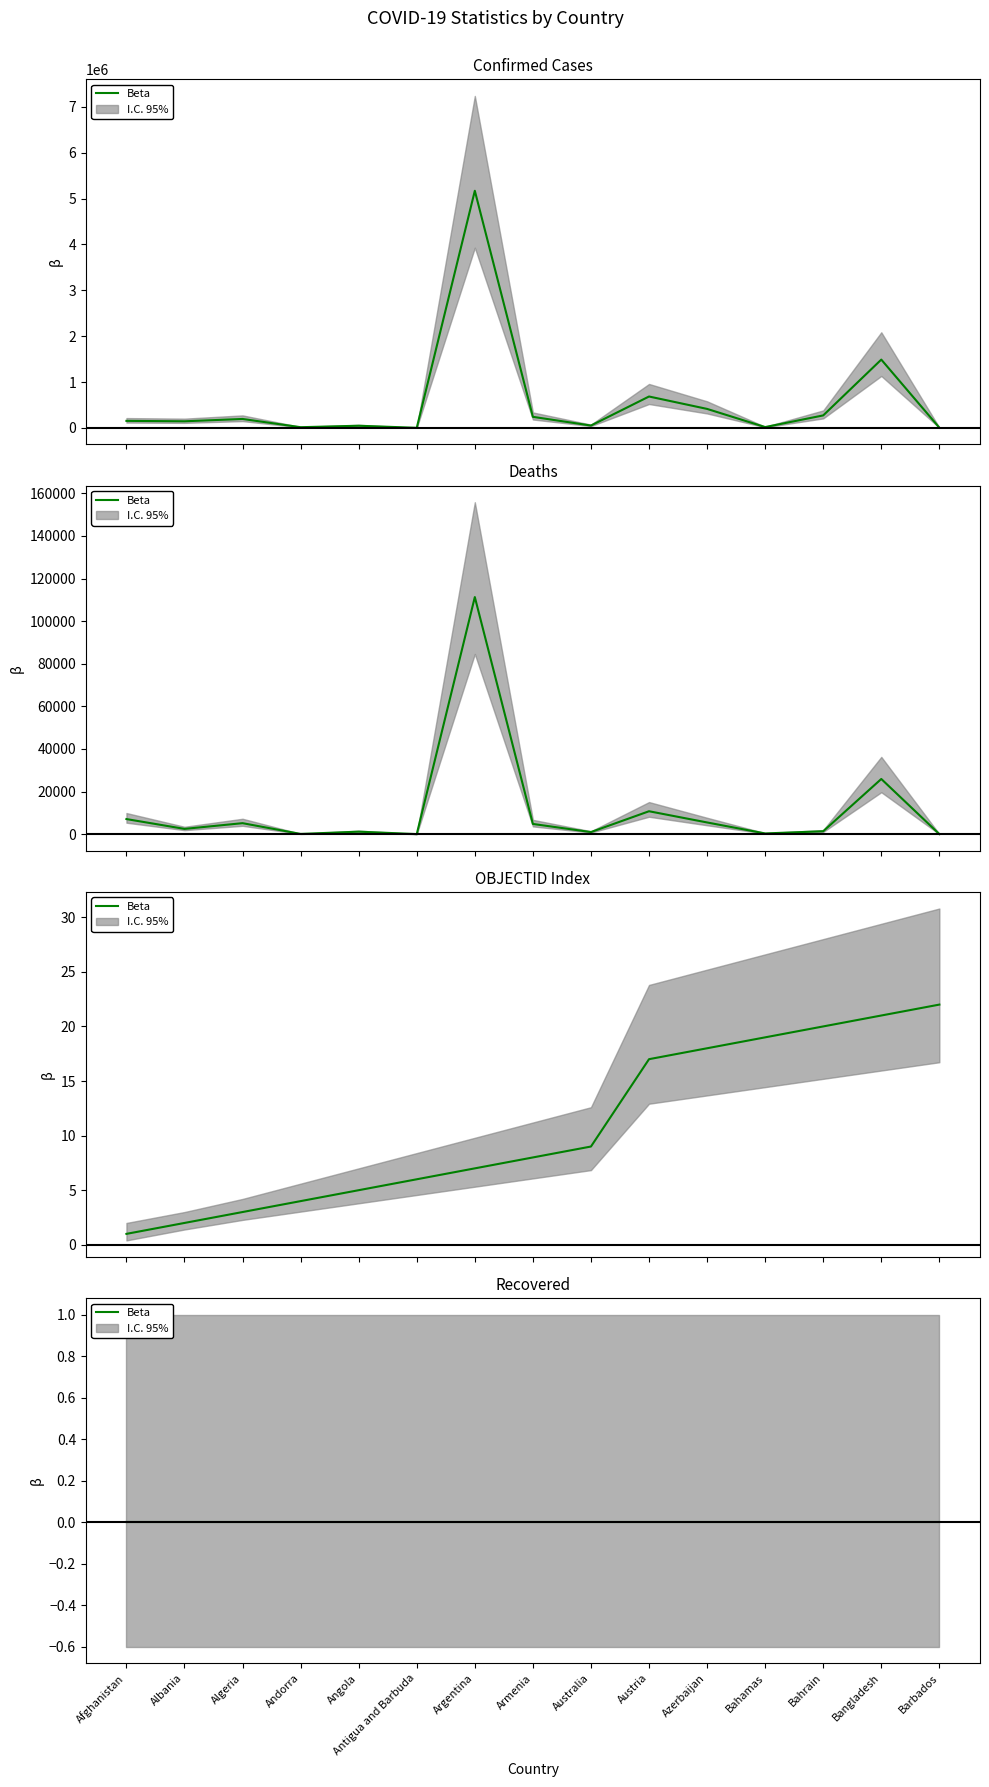

Is the value of Confirmed at Austria greater than the value of Deaths at Antigua and Barbuda?

Yes